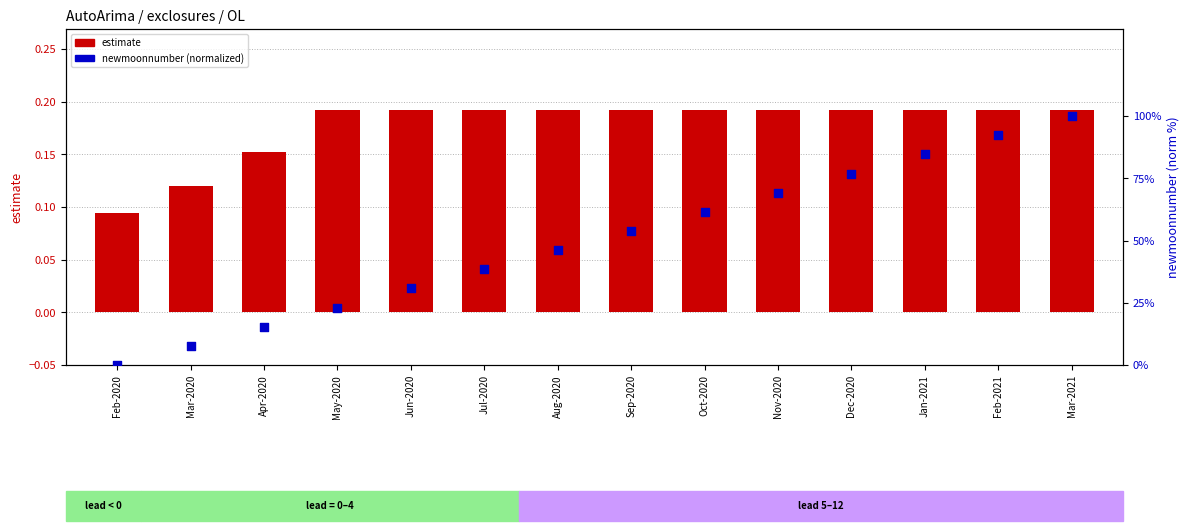

What is the total value across all series at Mar-2021?

100.2